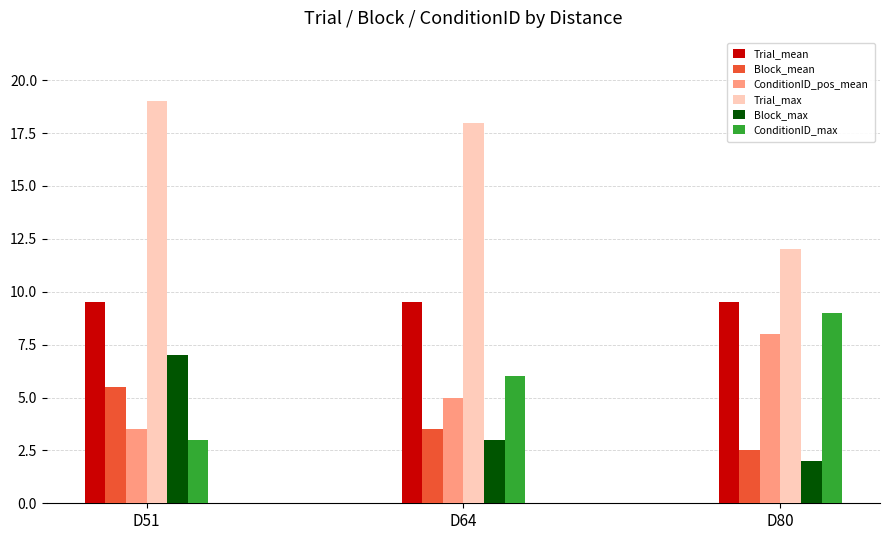

List the series in order of their peak value, lowest first.

Block_mean, Block_max, ConditionID_pos_mean, ConditionID_max, Trial_mean, Trial_max